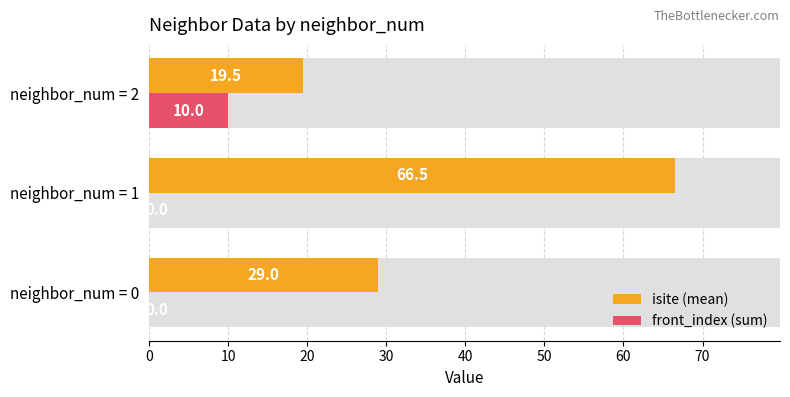

What is the sum of the isite (mean) values at neighbor_num = 0 and neighbor_num = 1?

95.5